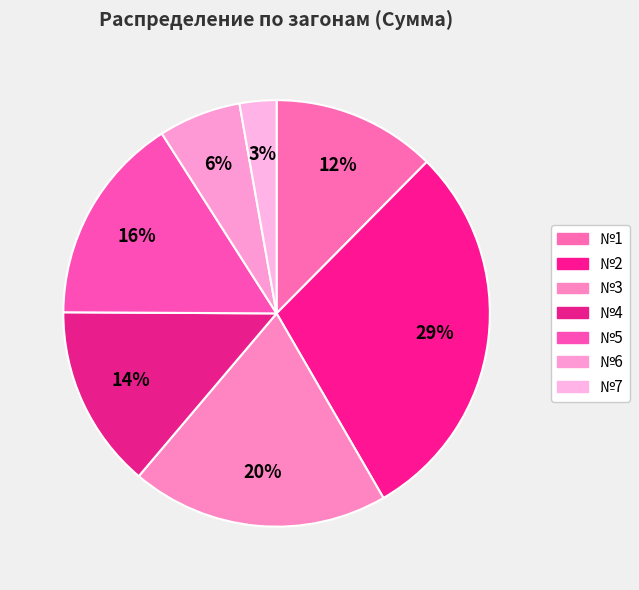

Which slice is the smallest?

№7